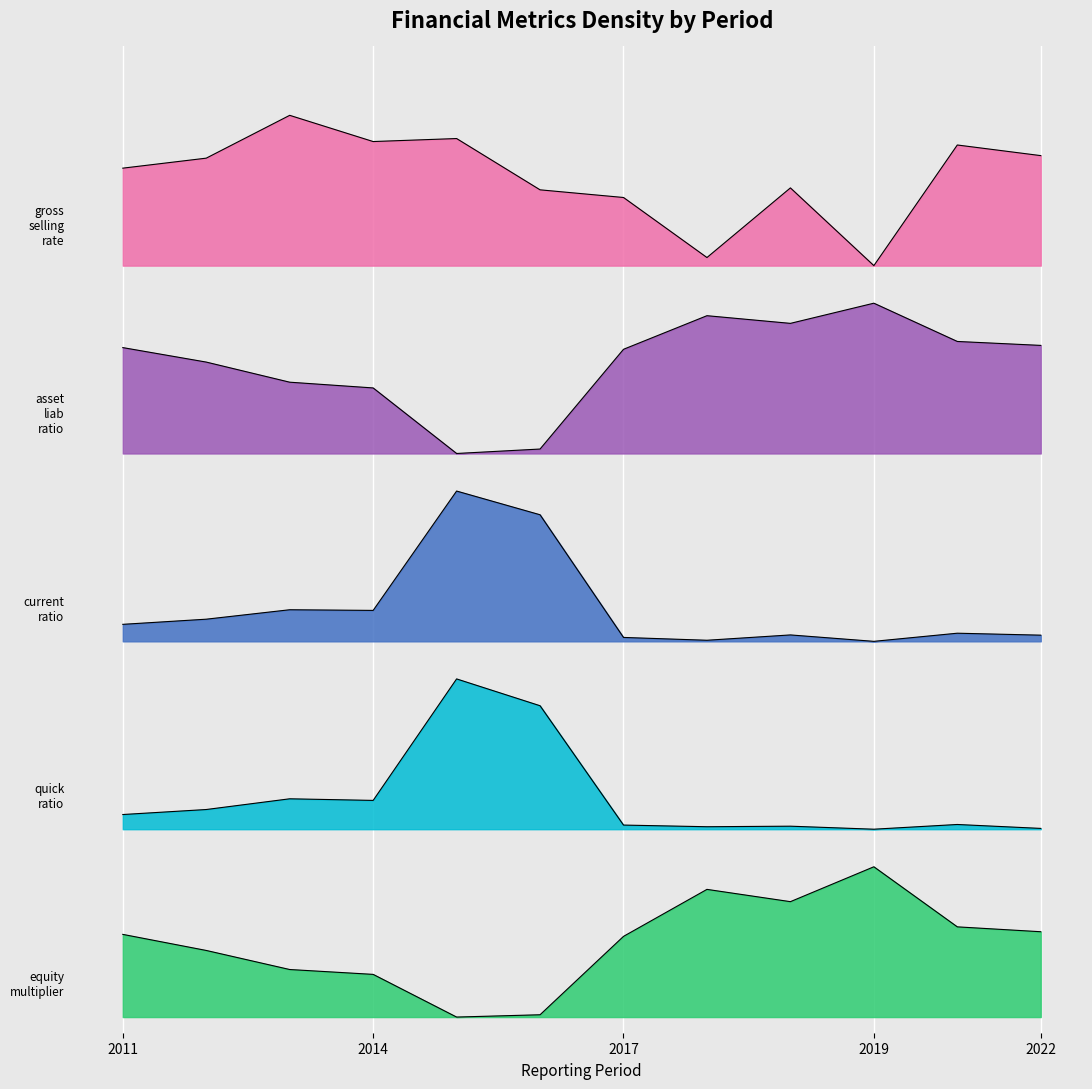

At how many categories does at least one series exceed 2?

12